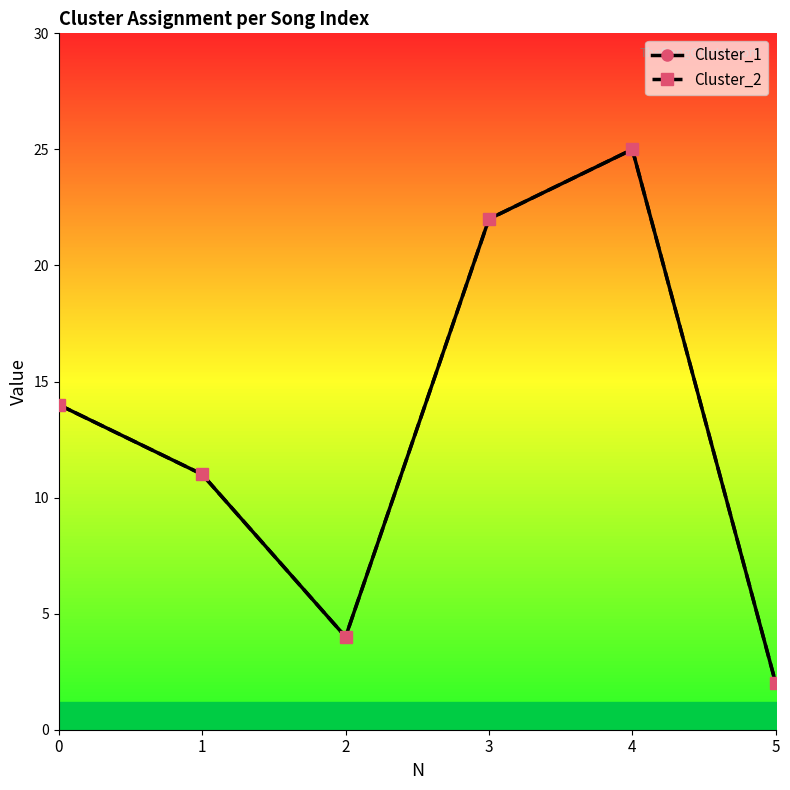

Rank the categories by Cluster_2 value from lowest to highest.

5, 2, 1, 0, 3, 4